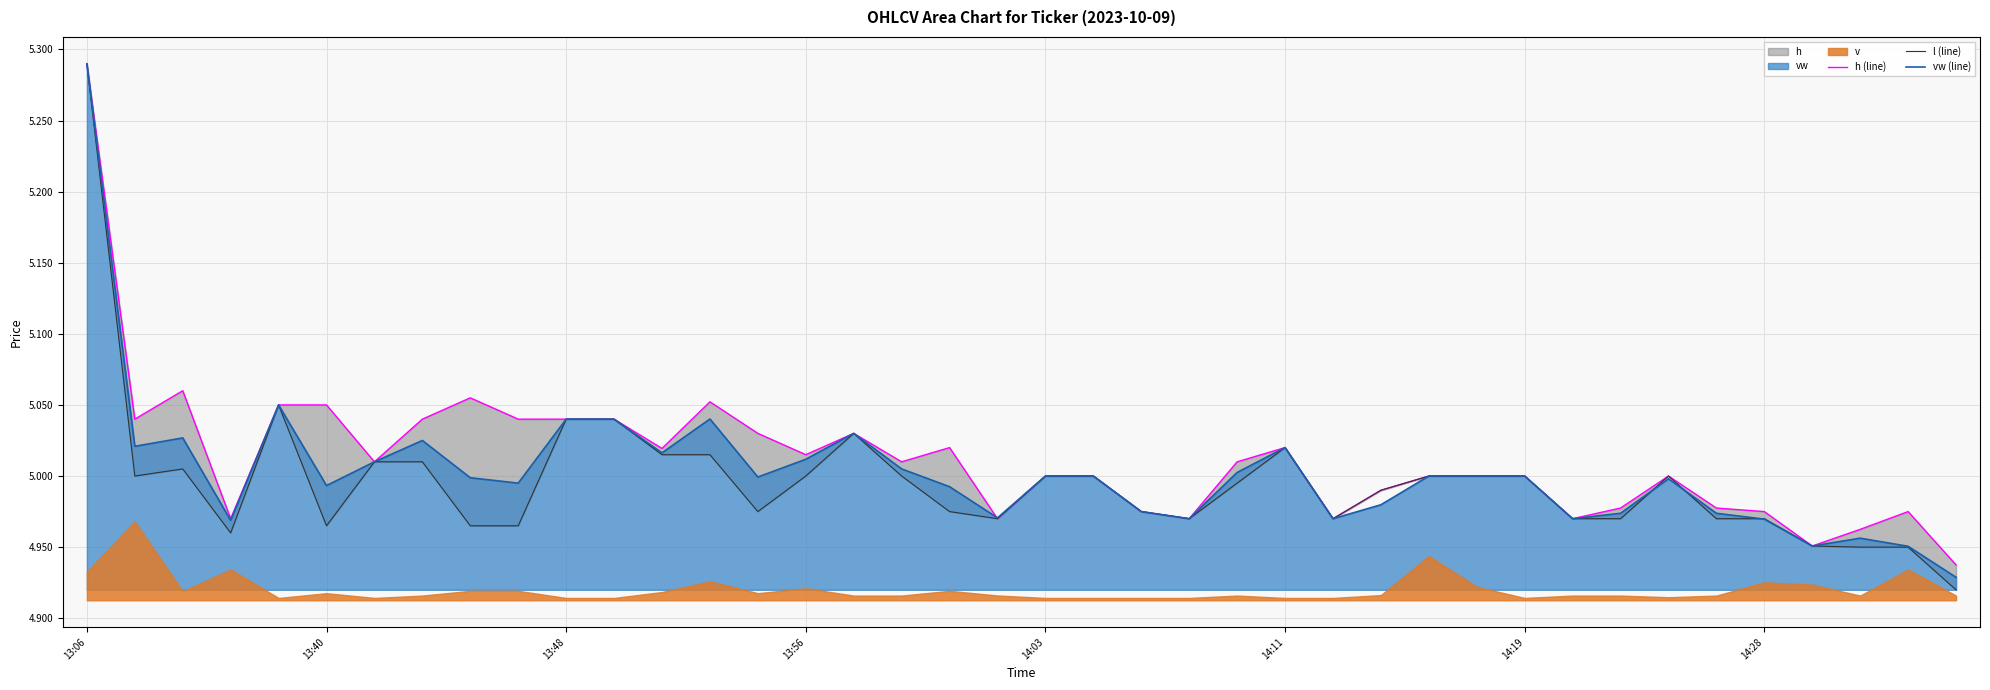

Which series has the largest total across all categories?

h (line)